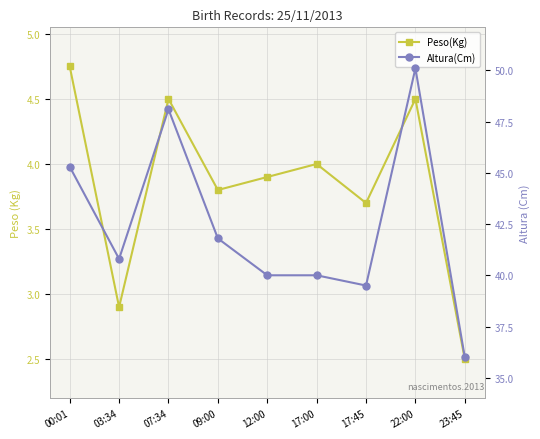

Reading right to left, extract all data points from this chart.

Peso(Kg): 2.5	4.5	3.7	4.0	3.9	3.8	4.5	2.9	4.8
Altura(Cm): 36.0	50.1	39.5	40.0	40.0	41.8	48.1	40.8	45.3